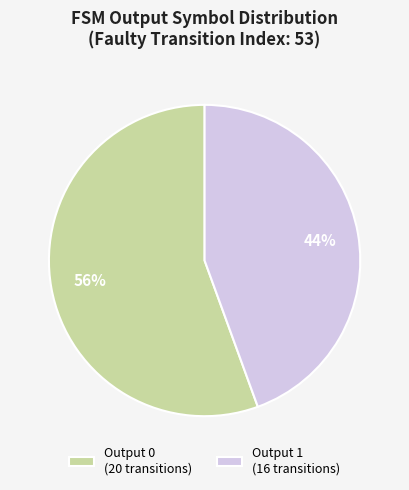

How many segments does this pie chart have?

2